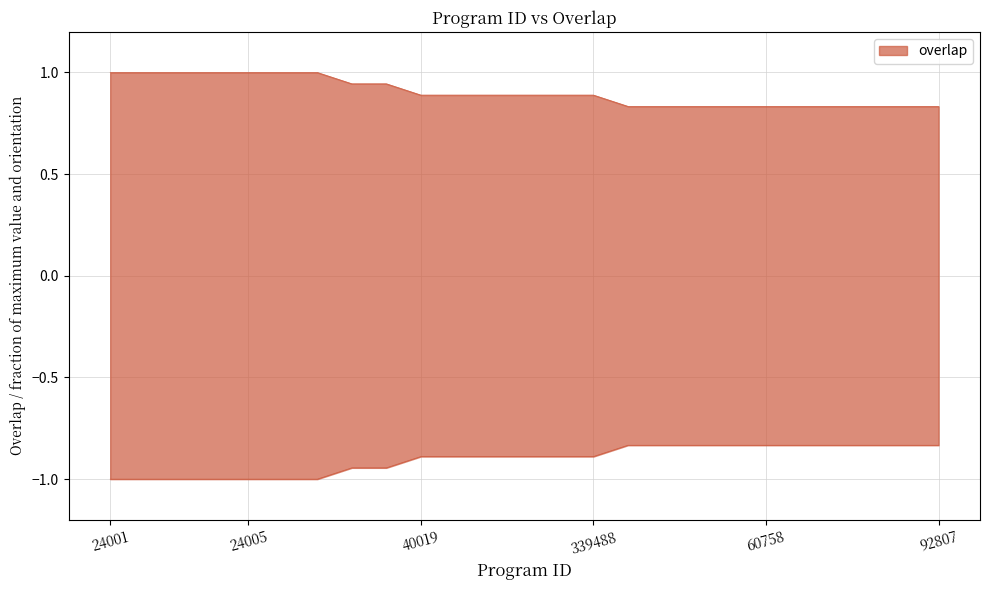

What is the approximate value at 72507?

0.8